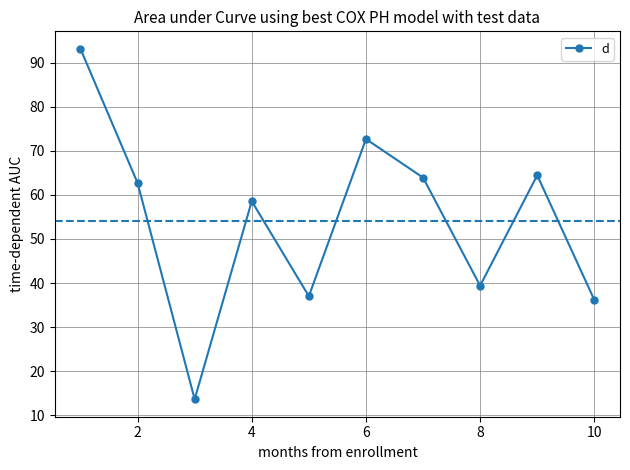

How many lines are shown in the chart?

1